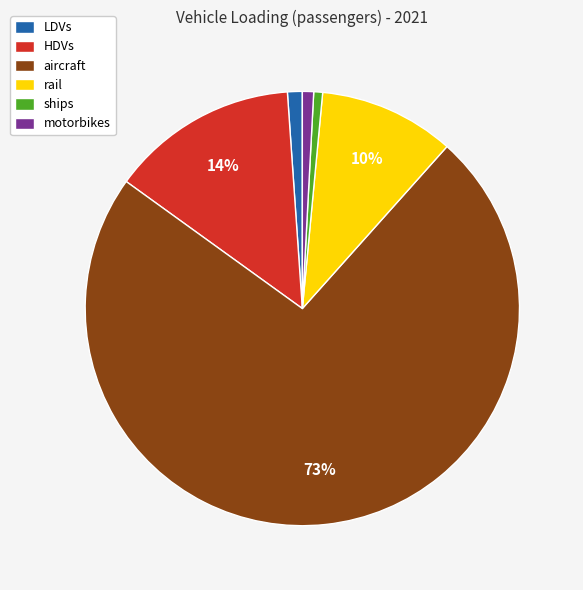

Is there a majority slice in this chart?

Yes